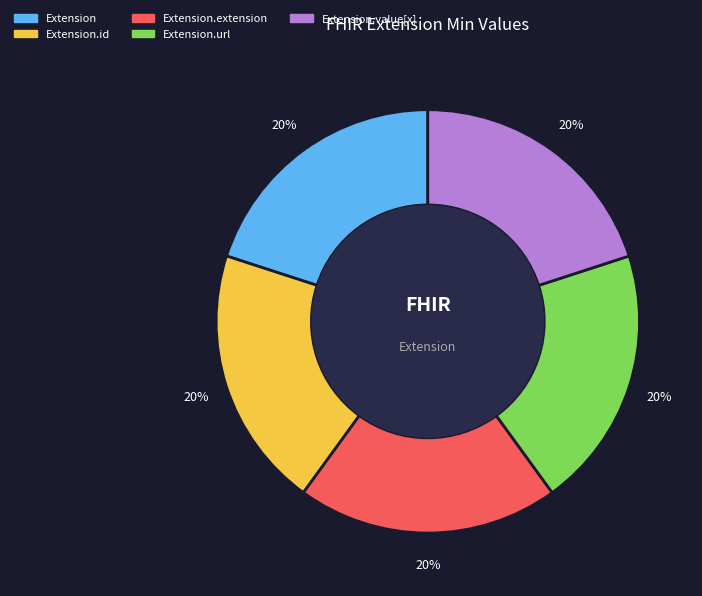

Is there a majority slice in this chart?

No